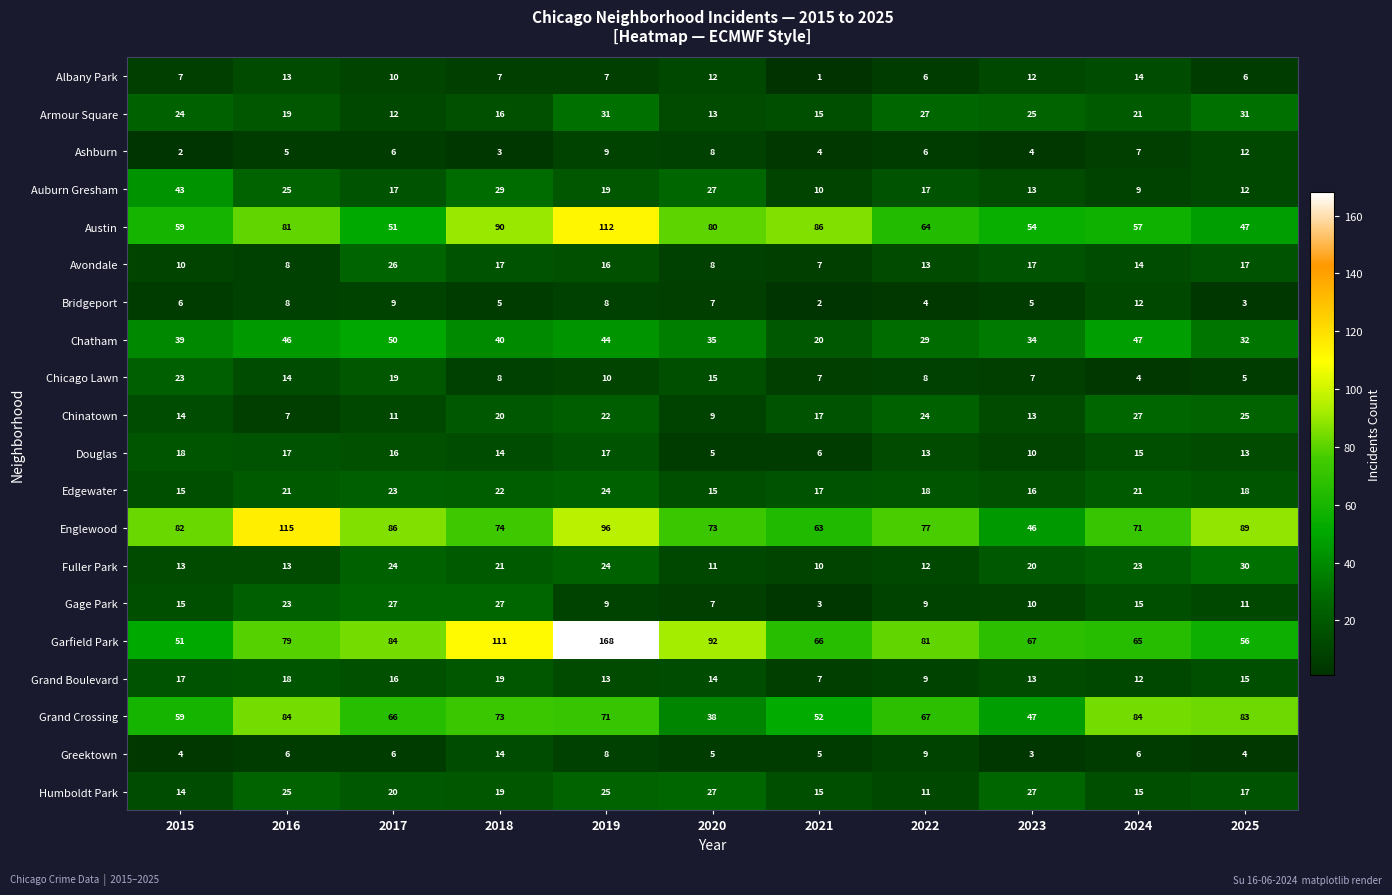

Which series has the largest range (max minus min)?

Garfield Park